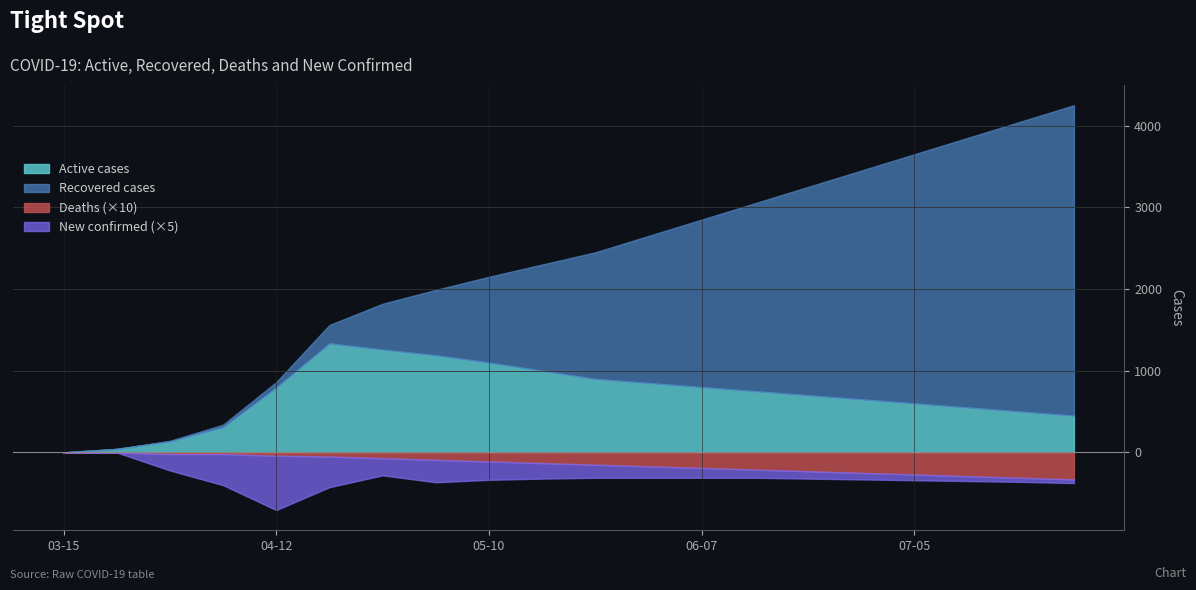

True or false: new_confirmed and active intersect in this chart.

False